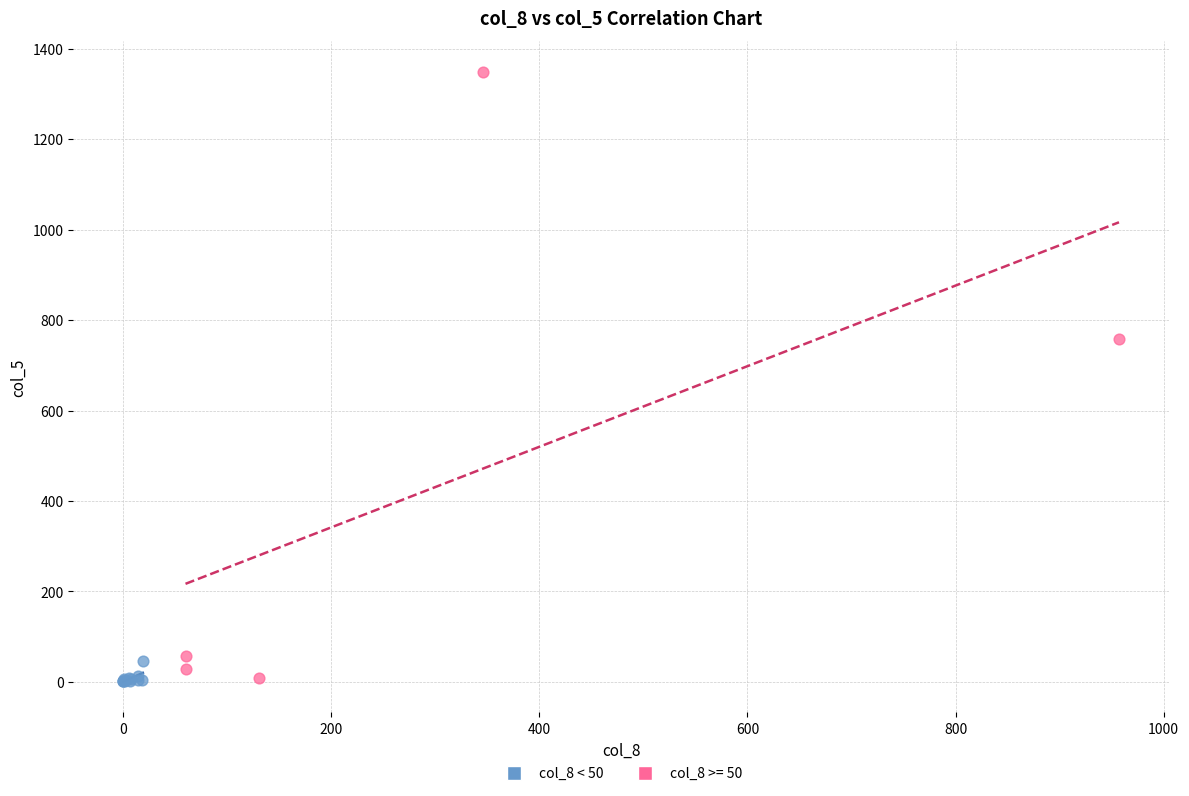

Which series reaches the maximum Y coordinate?

col_8 >= 50